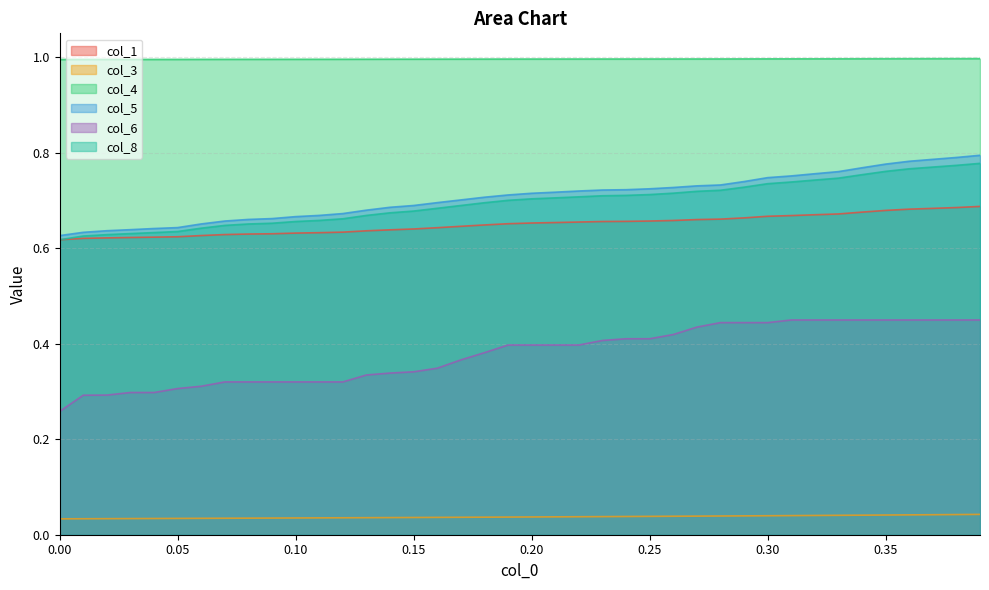

True or false: col_8 and col_3 cross at least once.

False